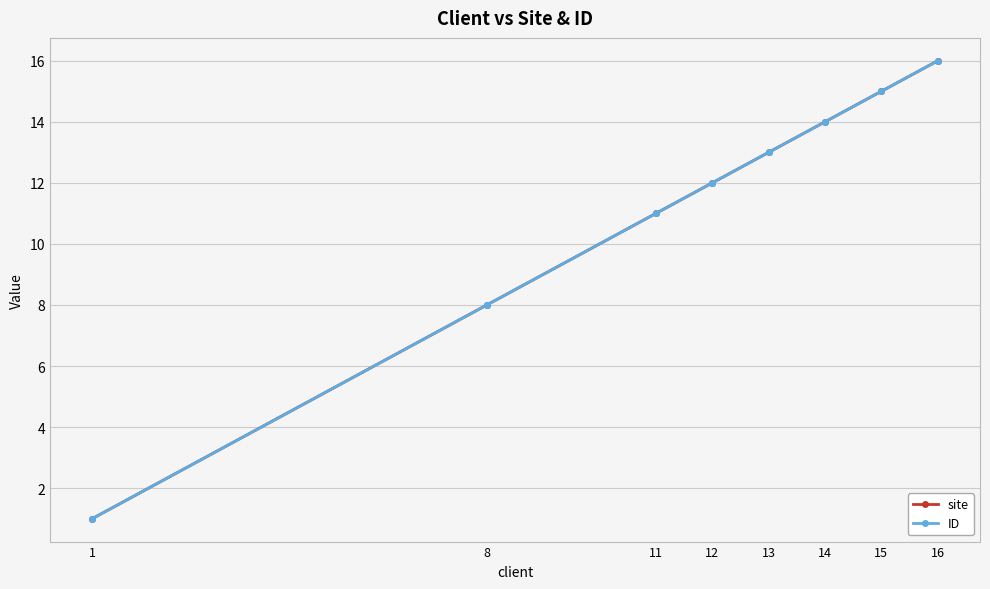

Is this an area chart (filled region under the line)?

No